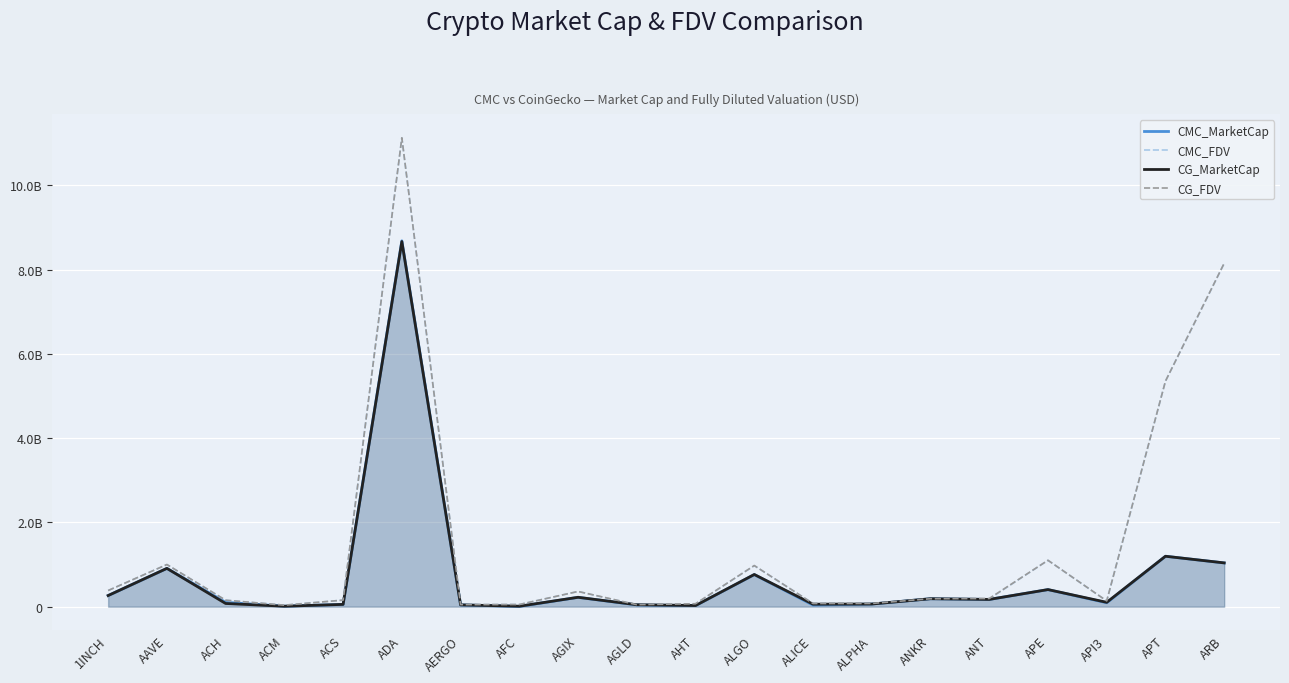

Between ADA and ALGO, which series saw the biggest shift?

CMC_FDV